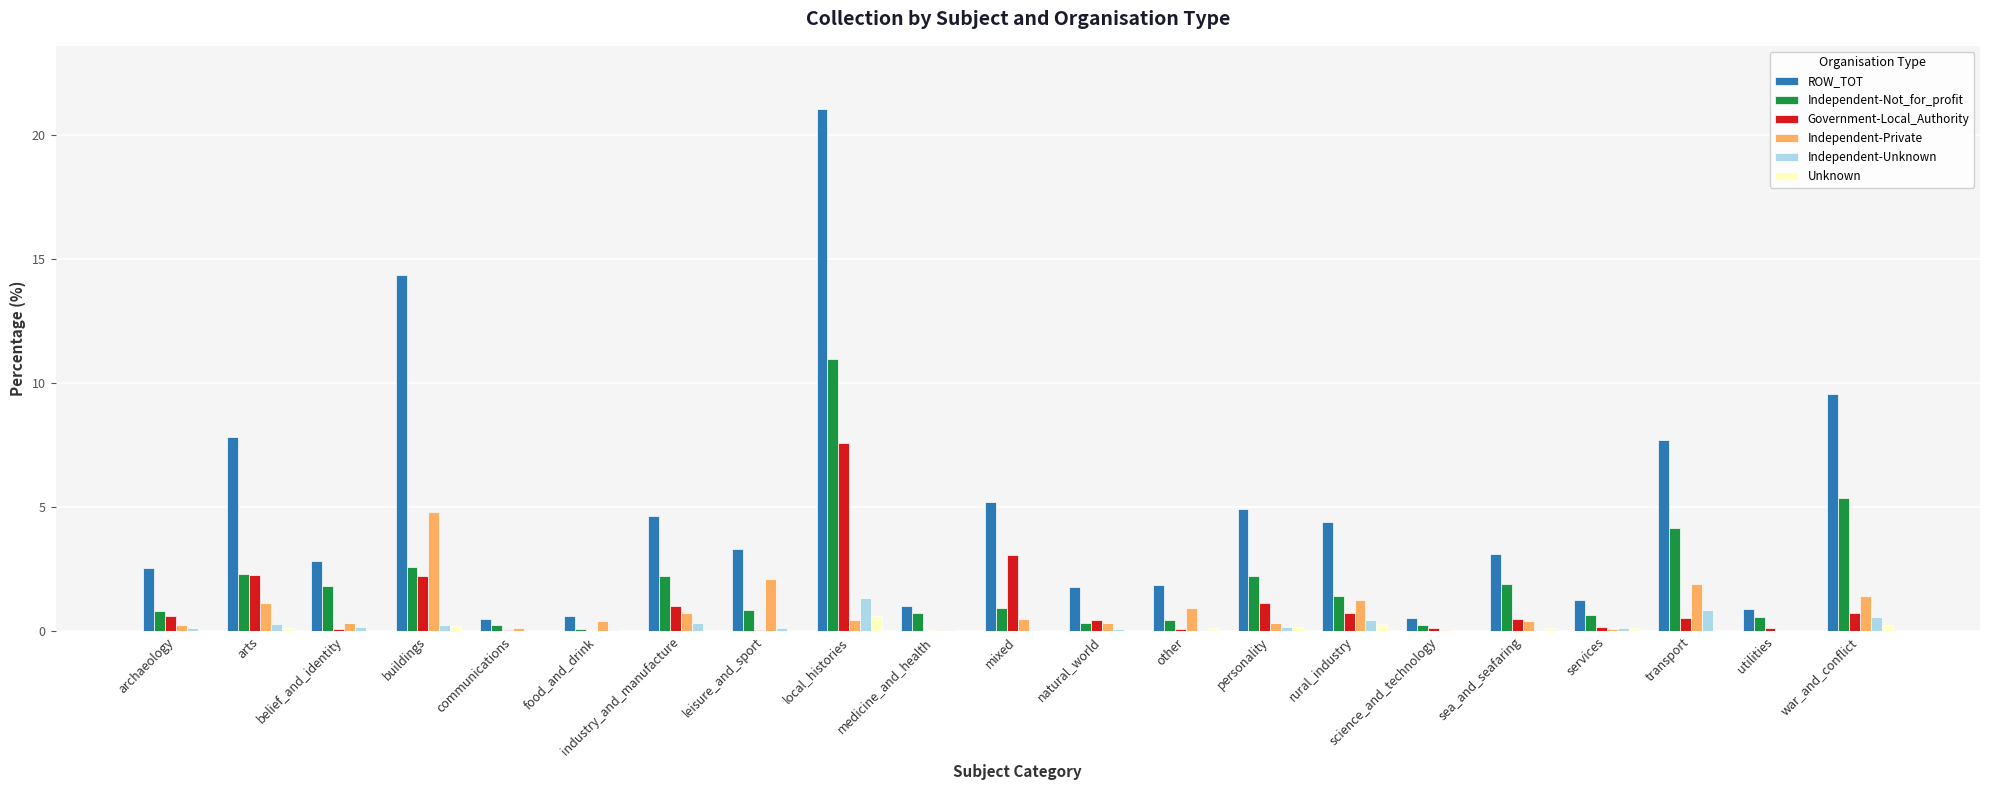

Is the value of Unknown at mixed greater than the value of Independent-Not_for_profit at mixed?

No